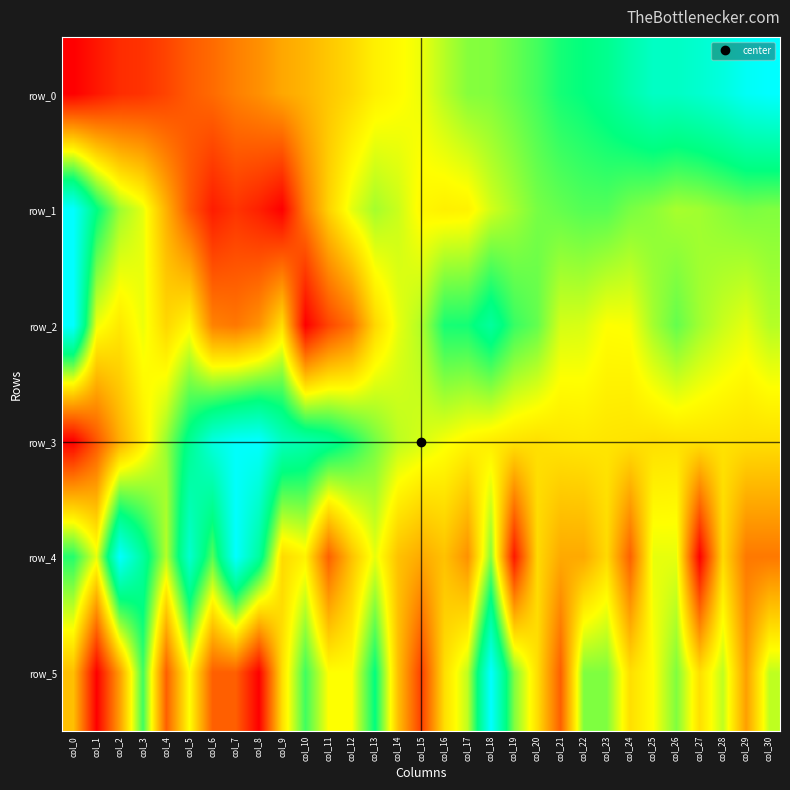

Is it true that row_2 equals 0.8 at col_15?

False